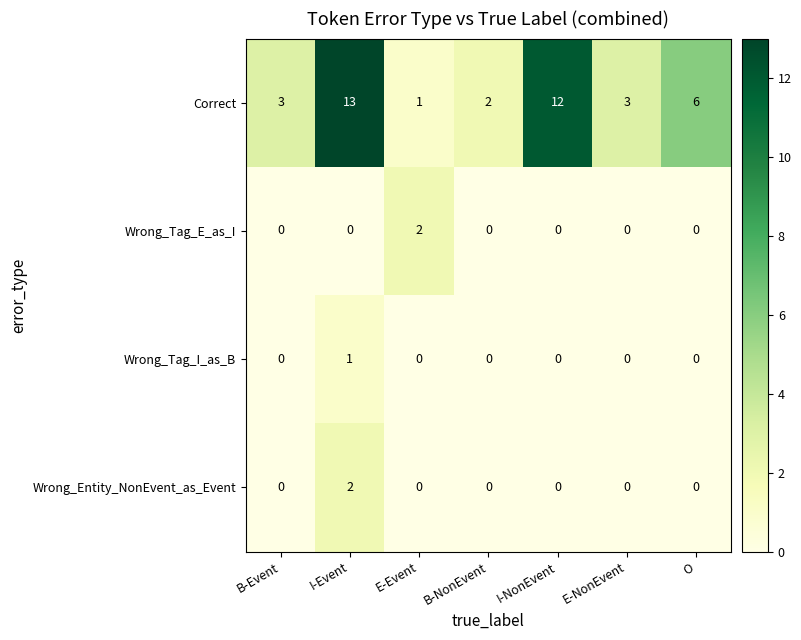

At which category is the sum across all series the highest?

I-Event